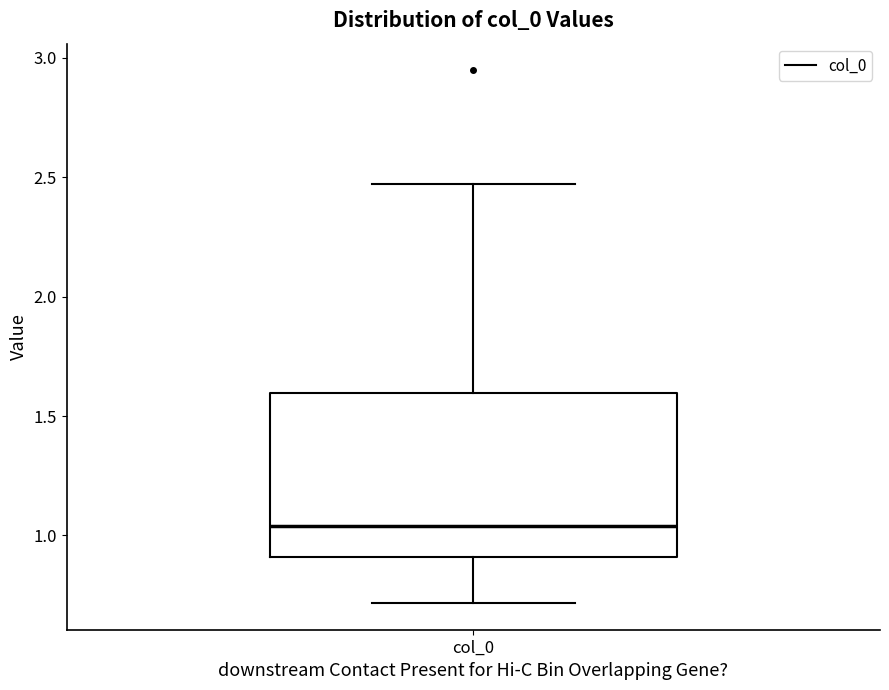

Transcribe this box plot: give where the median line is, the range the box spans, and where the two whiskers end, as read against the y-axis. The values are not printed on the chart, so give them approximately, as read against the axis.

median 1.05, box 0.90 to 1.60, whiskers 0.70 to 2.45